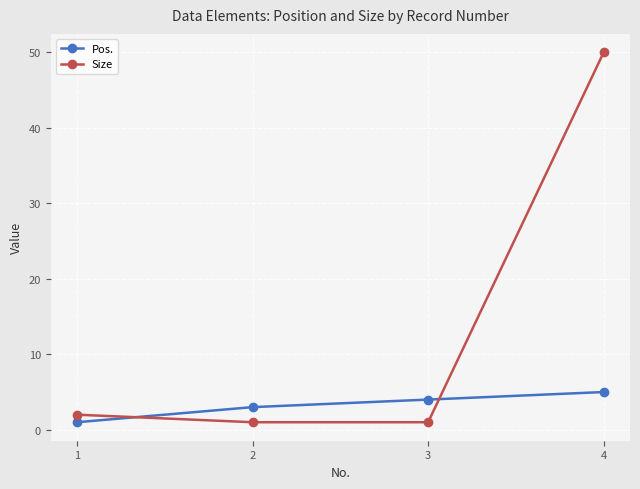

Which label corresponds to the largest value in the chart?

4